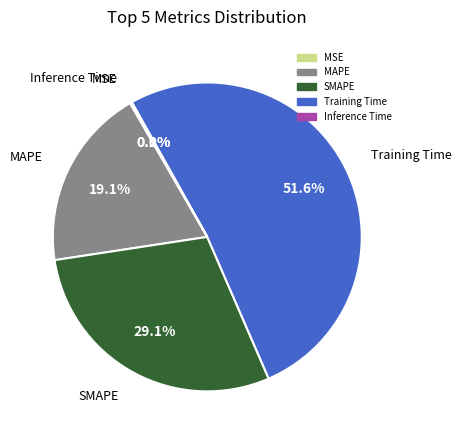

To the nearest percent, what is the difference between the MAPE and SMAPE slice percentages?

10%